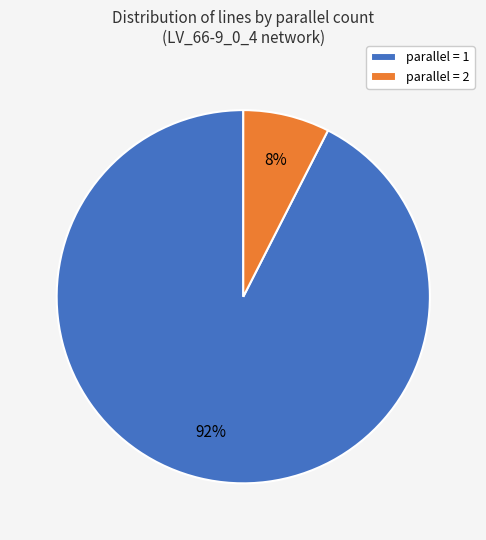

Count the number of slices in the pie.

2